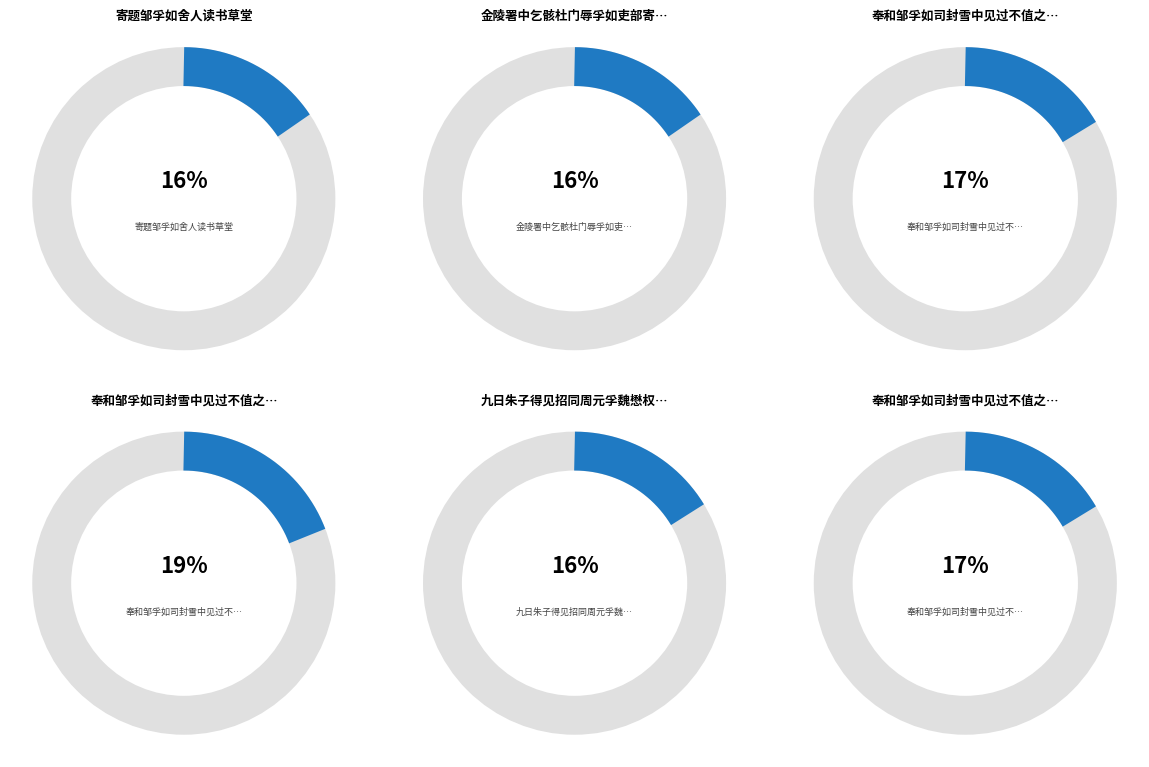

Combined, what portion of the pie is 金陵署中乞骸杜门辱孚如吏部寄诗有答 and 寄题邹孚如舍人读书草堂?

31.3%